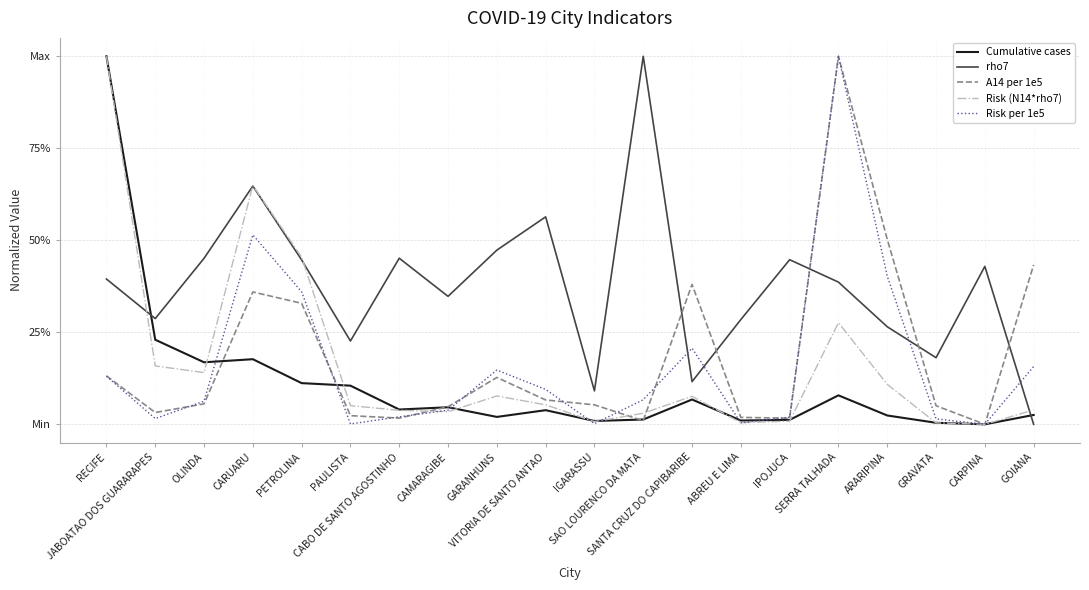

At which category is the sum across all series the highest?

SERRA TALHADA